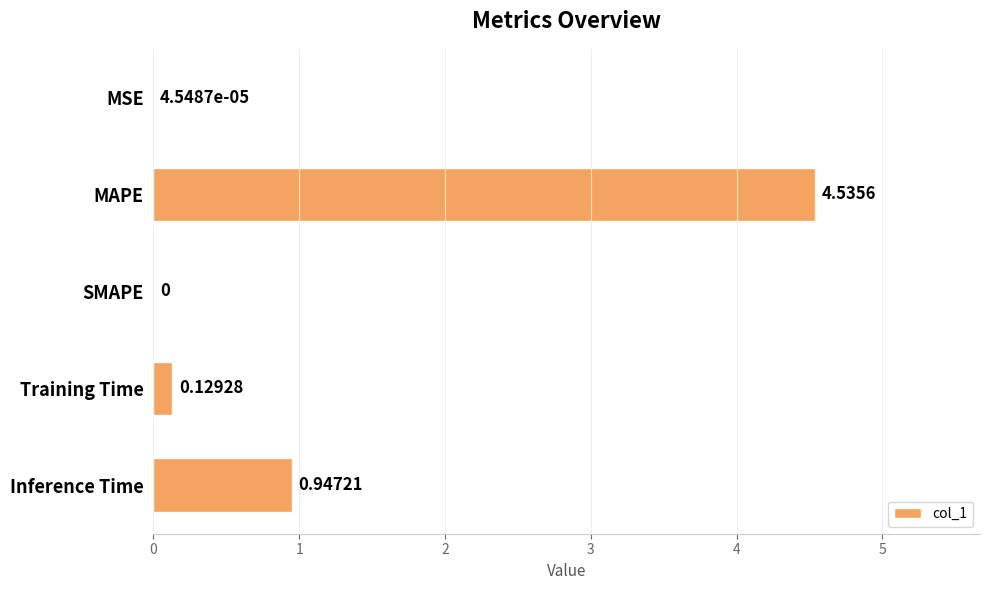

Which category has the highest value across all series?

MAPE